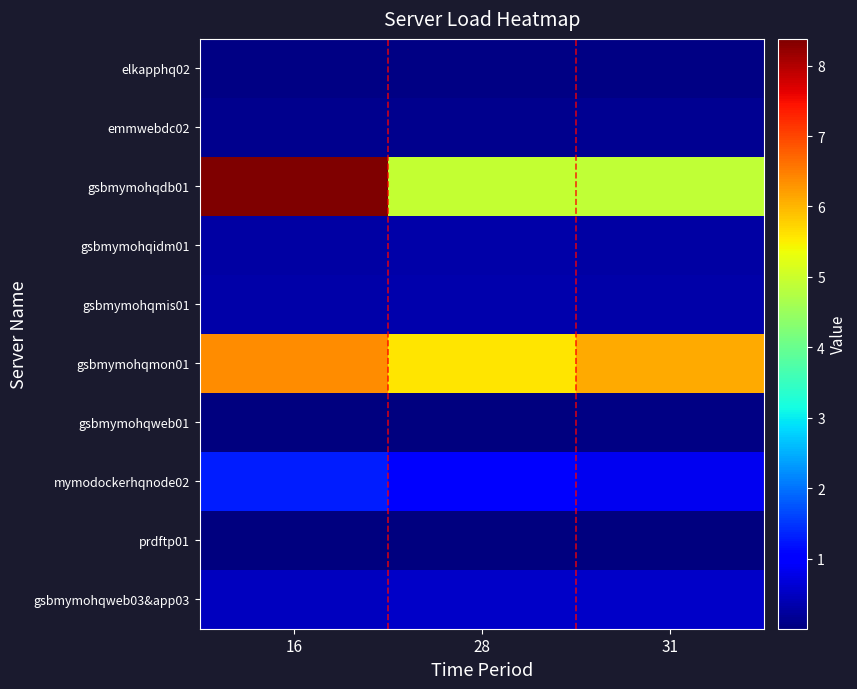

Which series has the widest spread of values?

gsbmymohqdb01